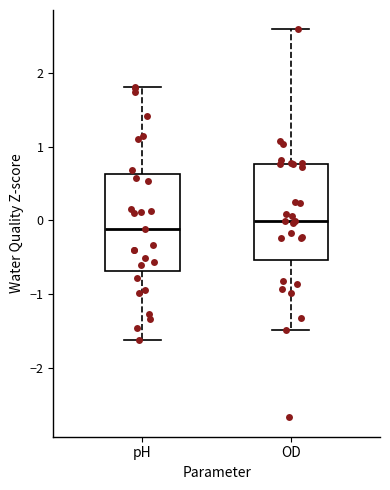

Reading left to right, transcribe this box plot: for each box, give where its median line is, the range the box spans, and where its two whiskers end, as read against the y-axis. The values are not printed on the chart, so give them approximately, as read against the axis.

pH: median -0.1, box -0.7 to 0.6, whiskers -1.6 to 1.8
OD: median 0.0, box -0.5 to 0.8, whiskers -1.5 to 2.6